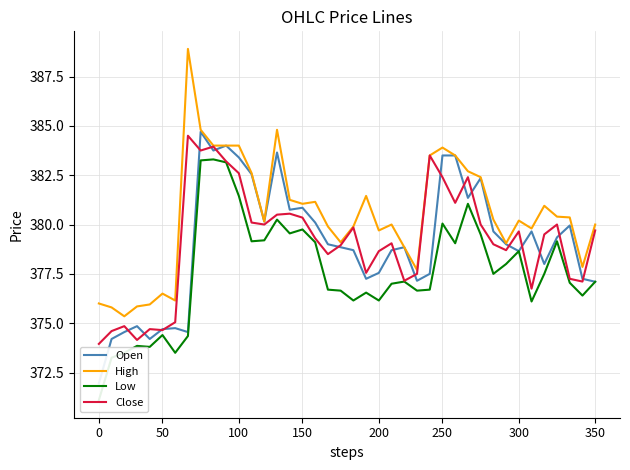

What is the maximum value for Close?

384.5